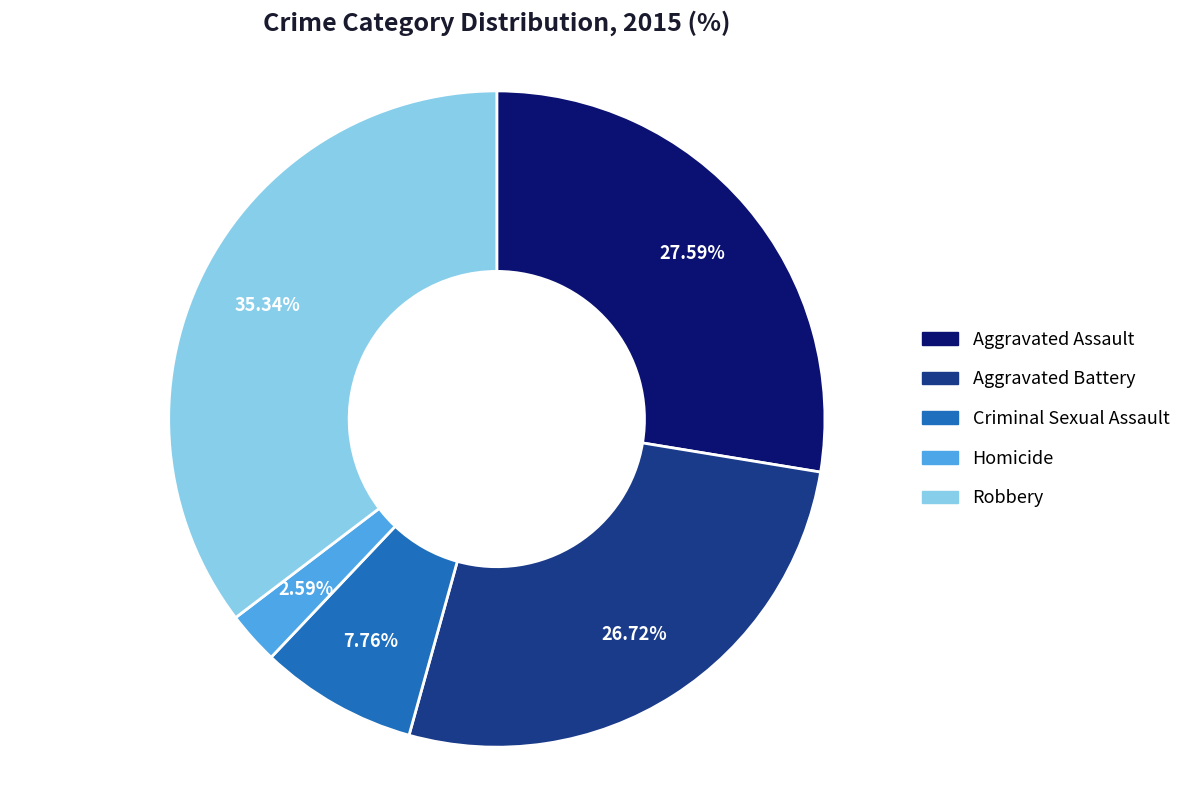

To the nearest percent, what is the combined percentage of Robbery and Aggravated Assault?

63%